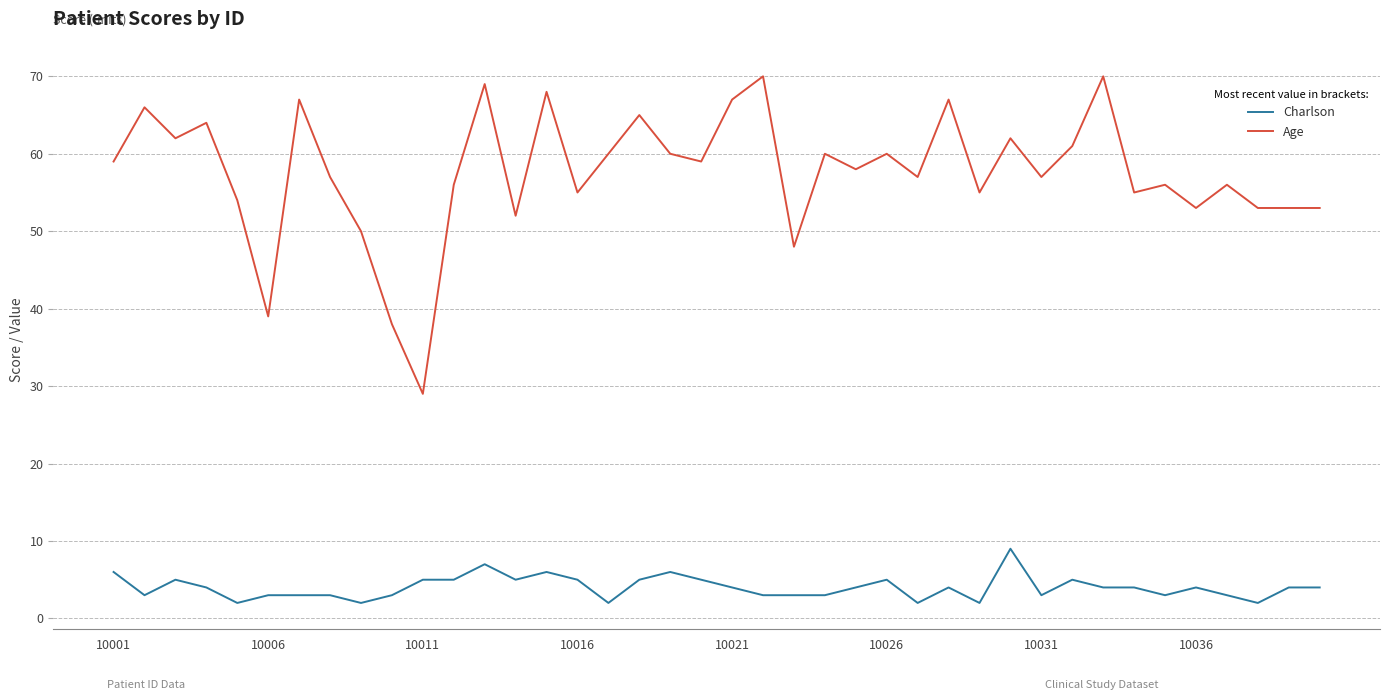

What is the difference between the maximum and minimum values in the Charlson series?

7